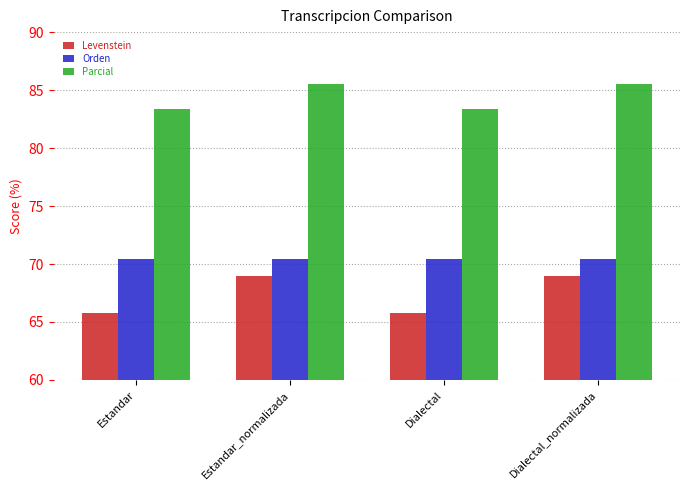

What is the smallest value displayed?

65.8